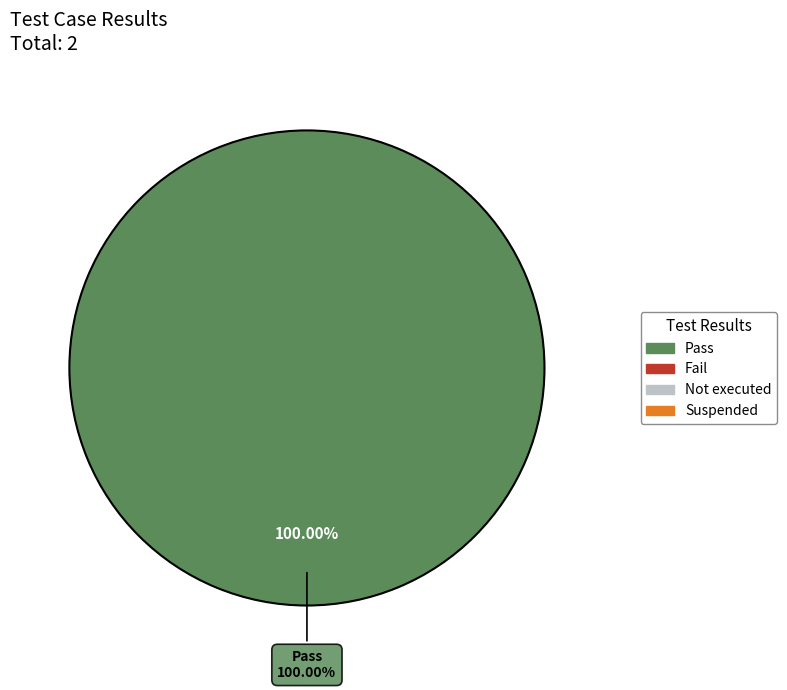

The Suspended slice represents 10% of the pie. True or false?

False